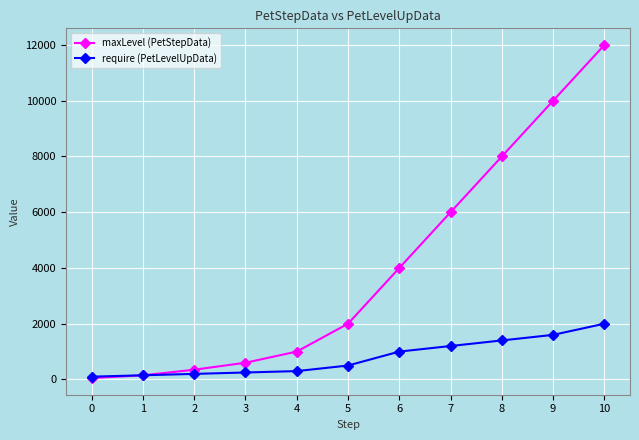

What is the sum of all maxLevel (PetStepData) values?

44150